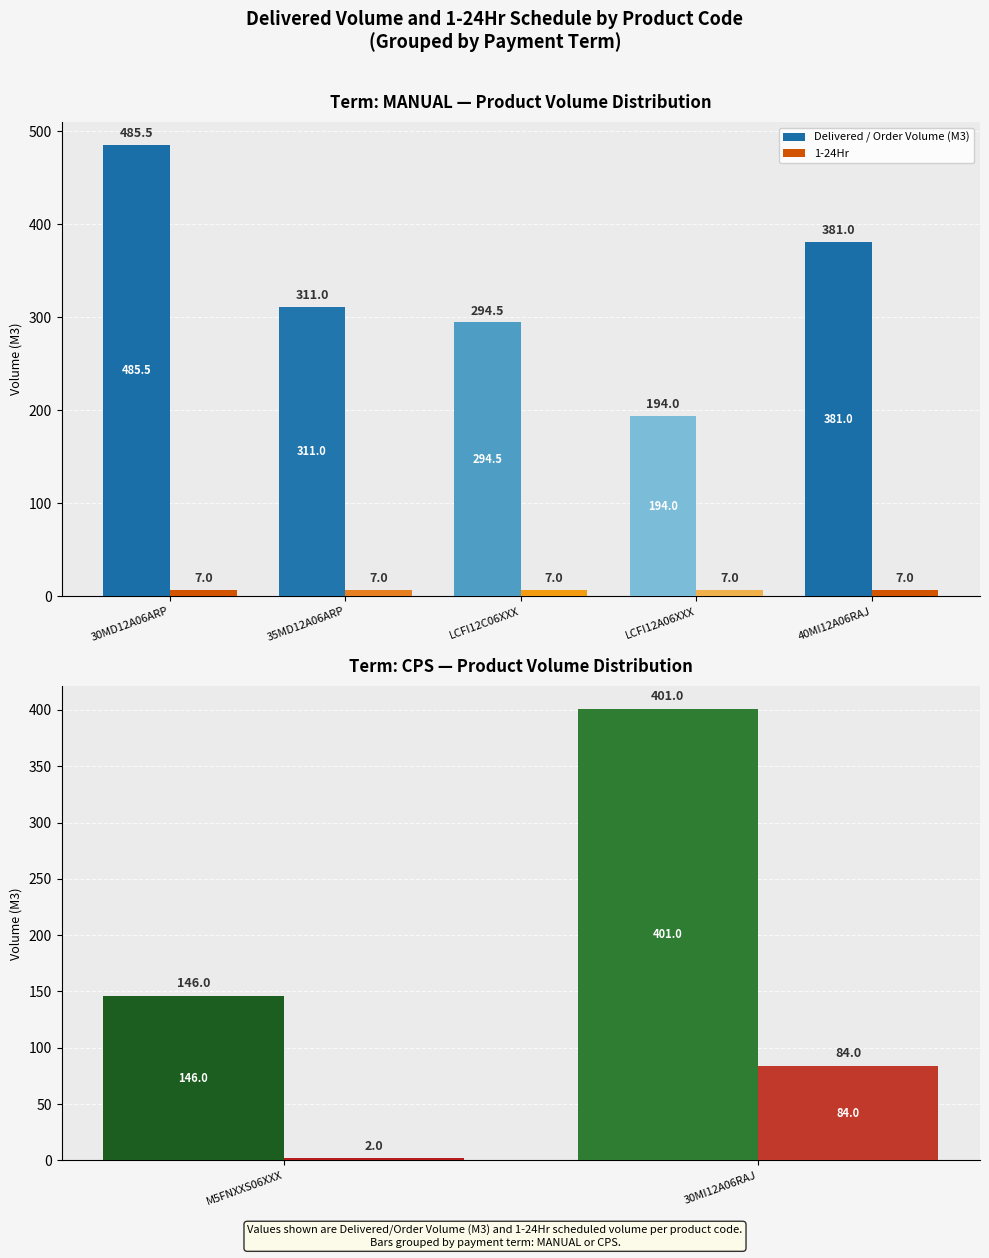

What are all the series names shown in the legend?

Delivered / Order Volume (M3), 1-24Hr